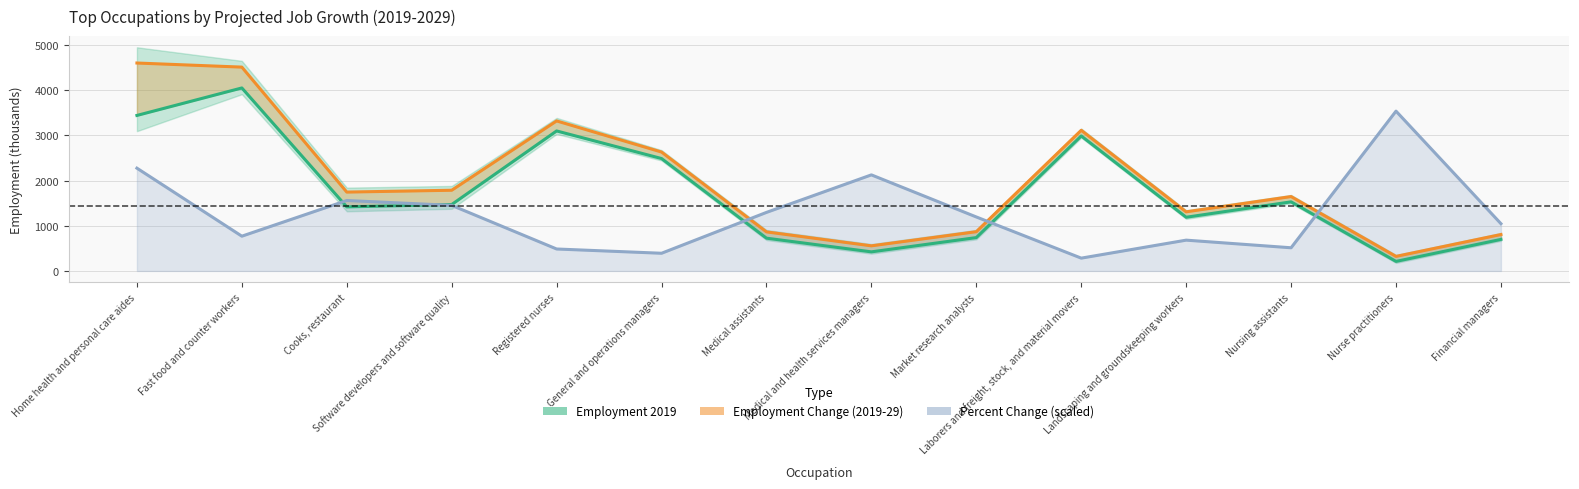

The value of Employment 2029 at Home health and personal care aides is 4599.2. True or false?

True